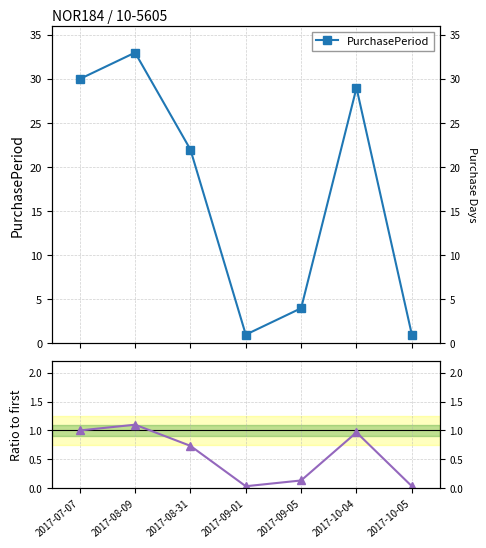

Does the chart display data point markers on the line(s)?

Yes